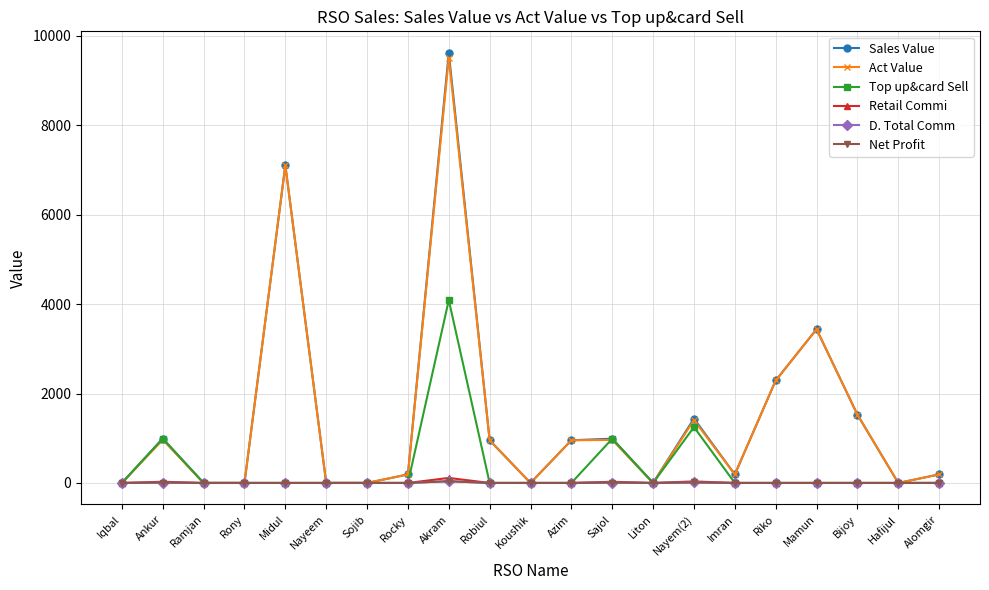

The value of D. Total Comm at Koushik is -14.1. True or false?

False